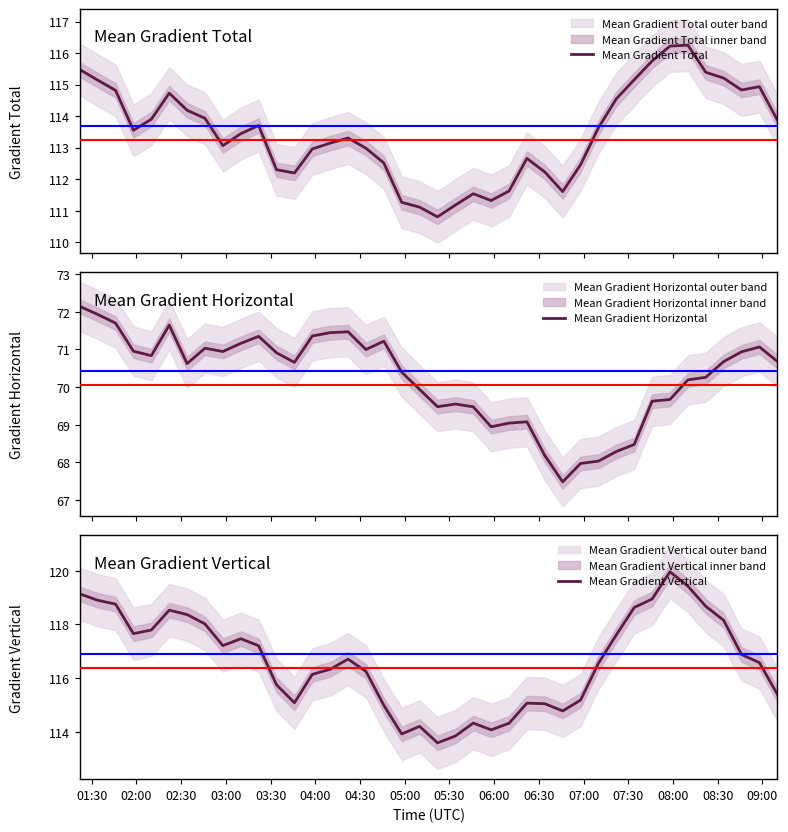

How many values in the Mean Gradient Total series are below 113?

16